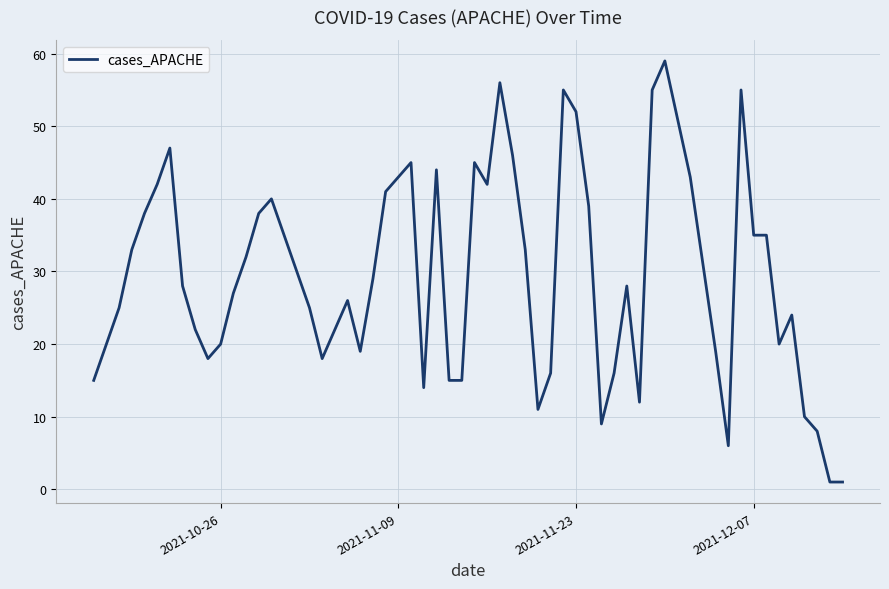

True or false: there are more than 0 points higher than both neighbors.

True